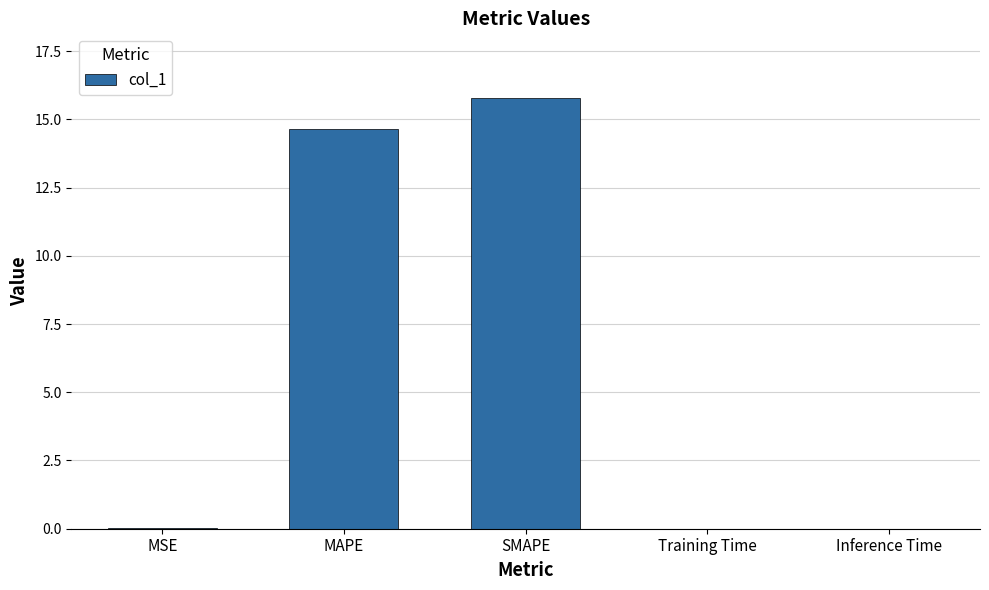

What is the difference between the values at SMAPE and MSE?

15.8